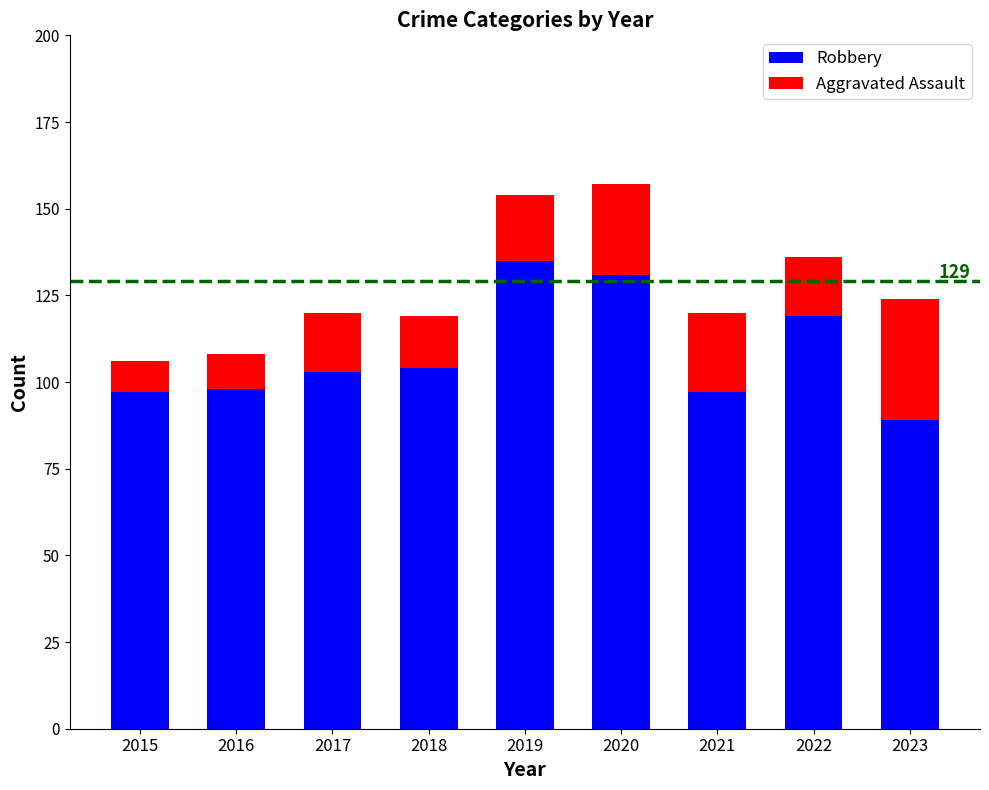

How many values in the Robbery series are below 103?

4